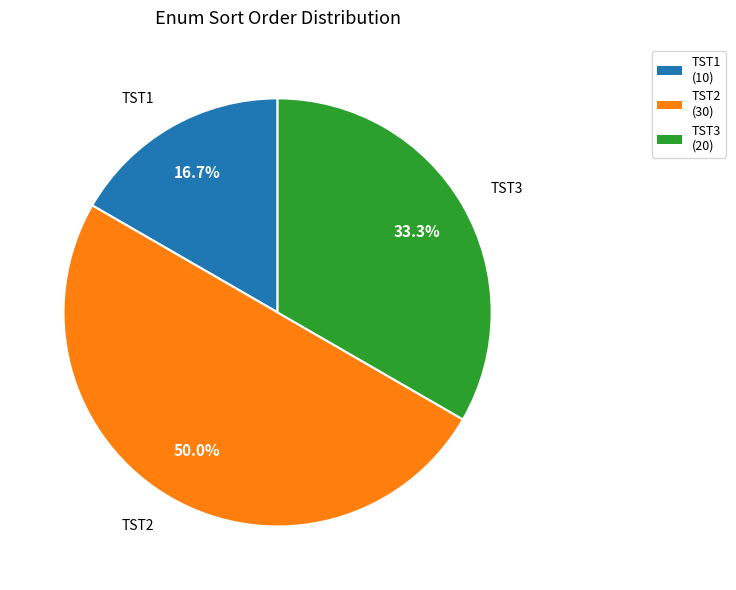

What is the total percentage of TST2 and TST3?

83.3%